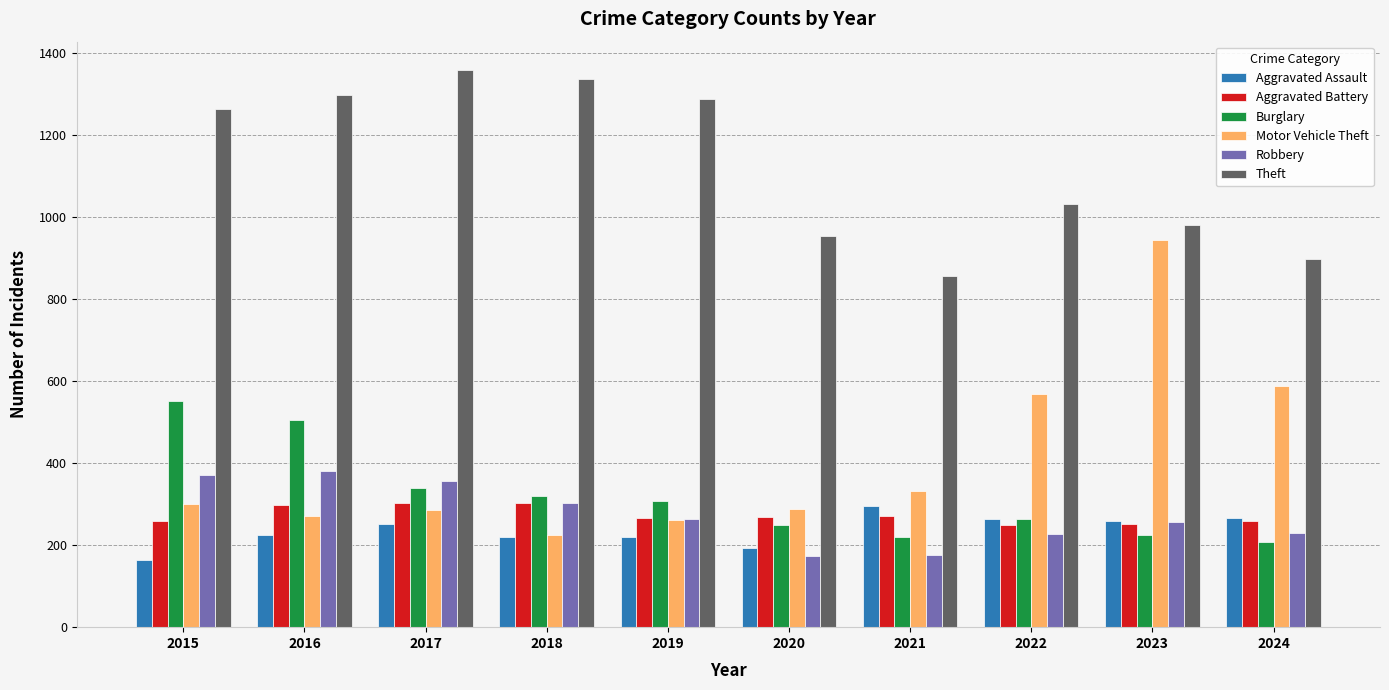

Which series changed the most between 2022 and 2024?

Theft